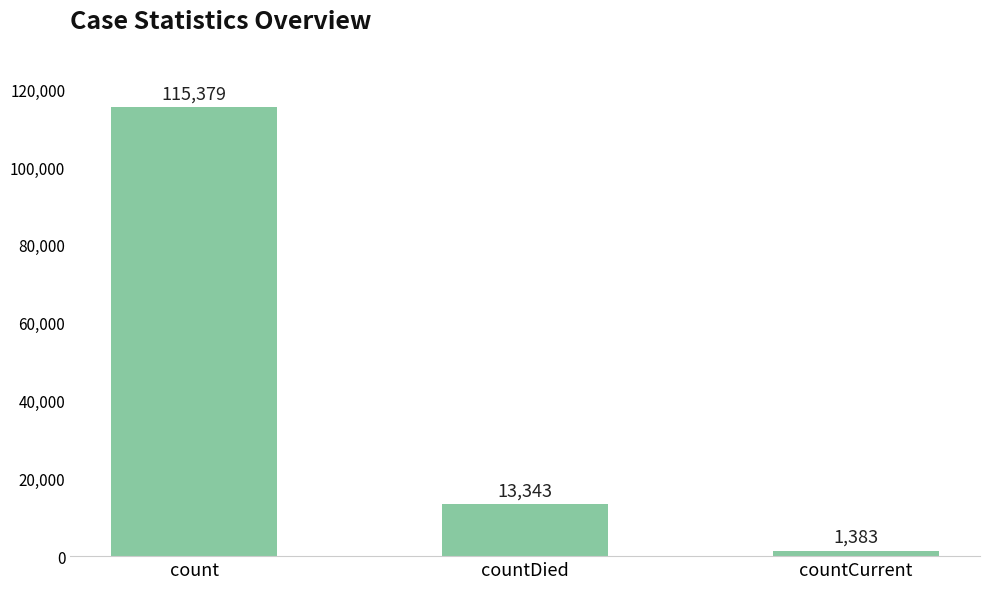

How many series are shown in this chart?

1